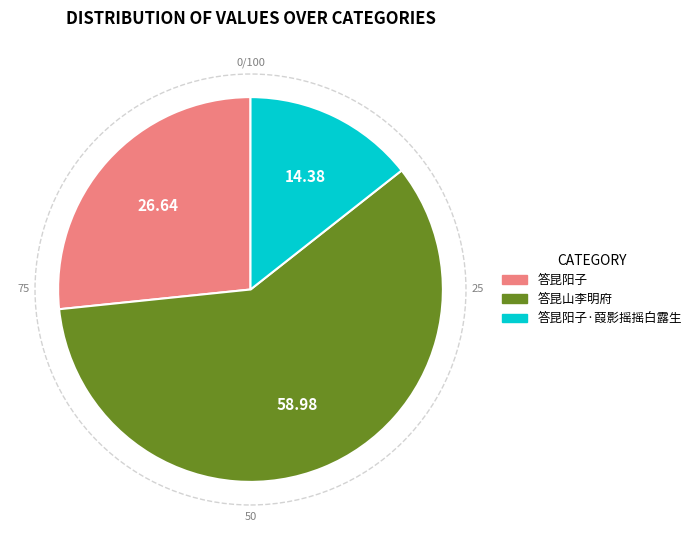

Is there a majority slice in this chart?

Yes